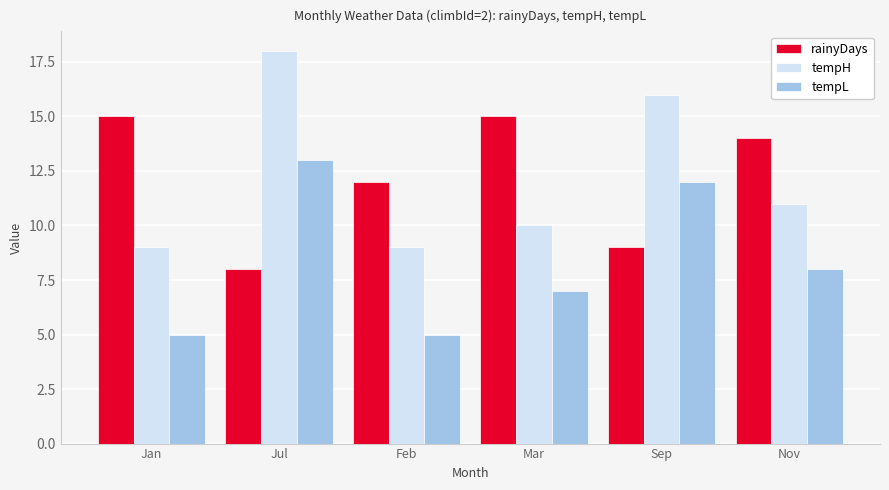

At Sep, list the series in order from smallest to largest.

rainyDays, tempL, tempH